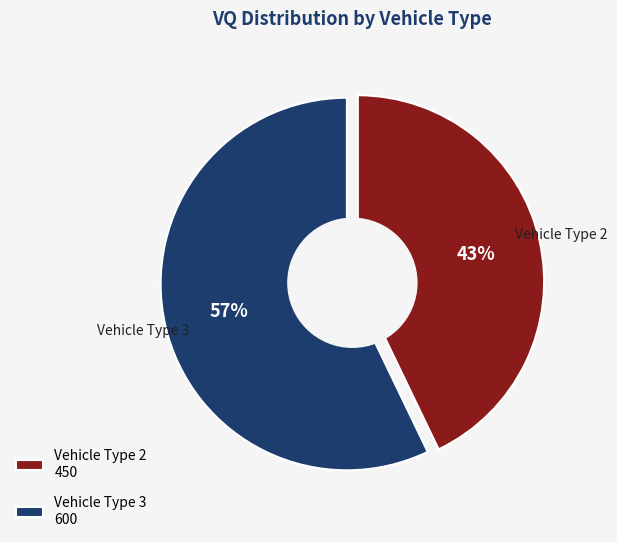

Is it true that Vehicle Type 3 is 57% of the pie?

True